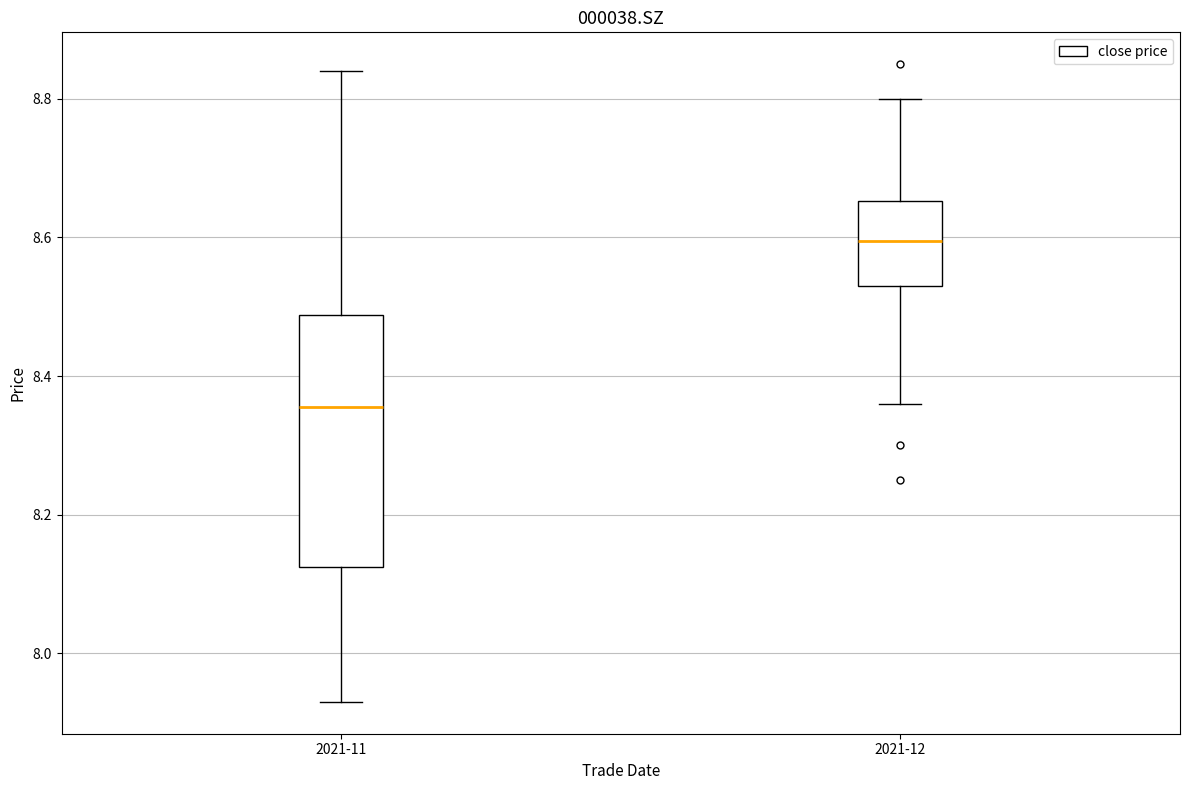

Reading left to right, read every box against the y-axis: the position of its median line, the range the box covers, and the ends of its whiskers. The values are not printed on the chart, so give them approximately, as read against the axis.

2021-11: median 8.36, box 8.12 to 8.48, whiskers 7.94 to 8.84
2021-12: median 8.60, box 8.54 to 8.66, whiskers 8.36 to 8.80